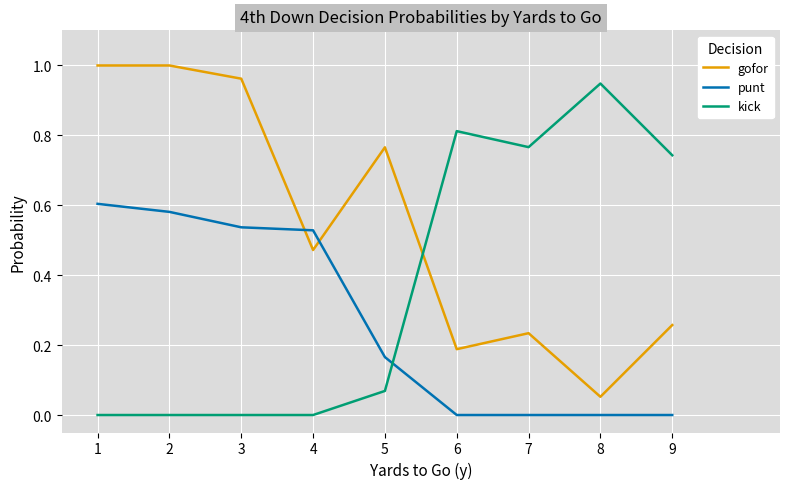

True or false: punt has a value of -0.4 at 7.

False